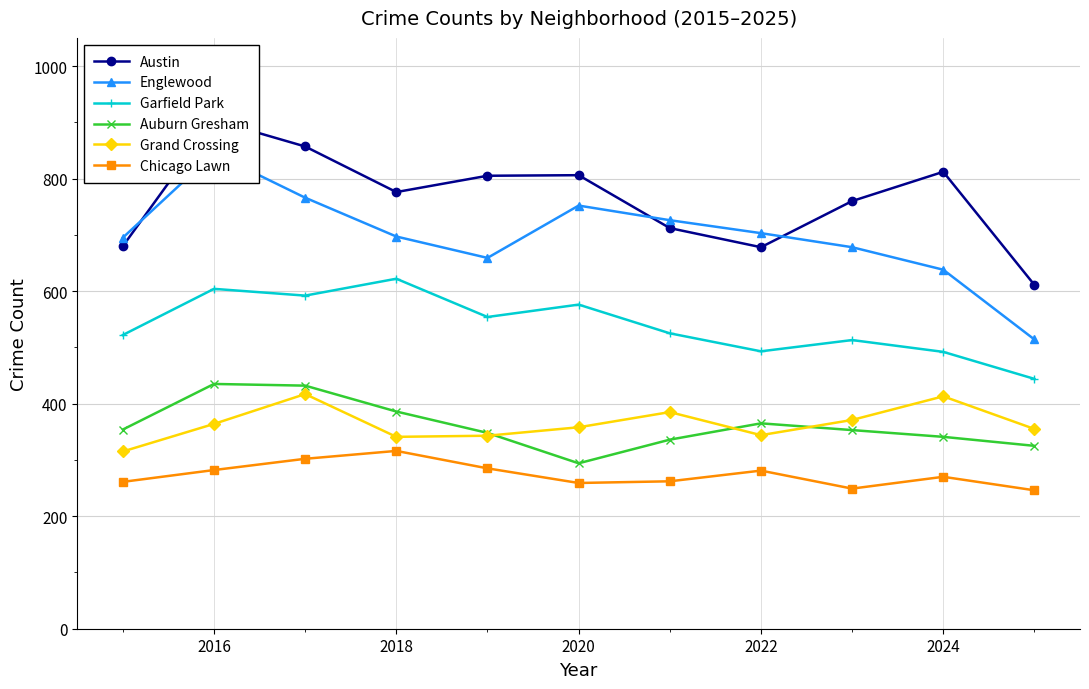

Count the number of categories in the chart.

11